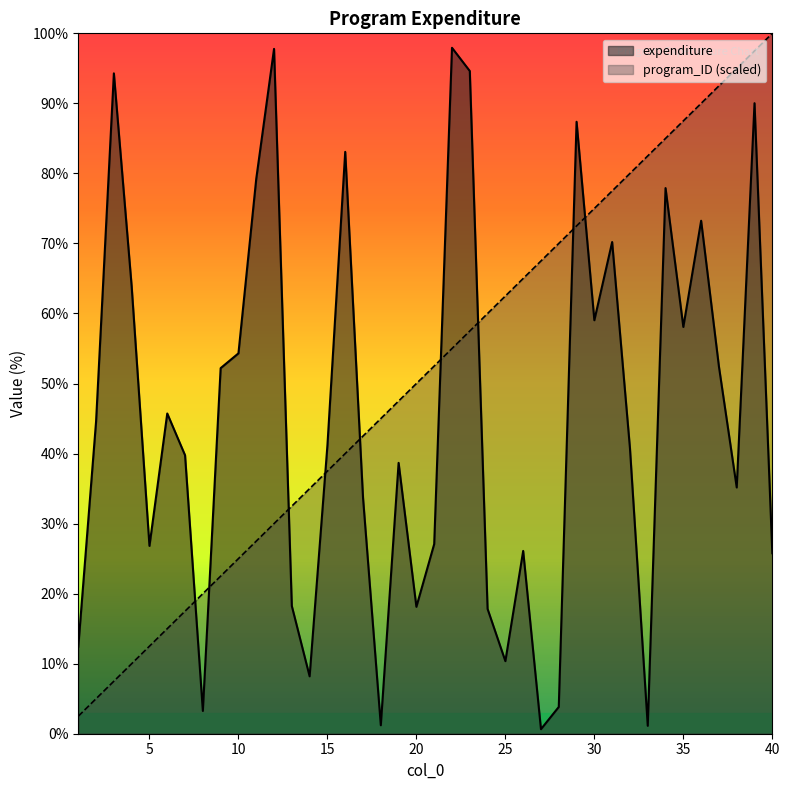

At 24, list the series in order from smallest to largest.

expenditure, program_ID